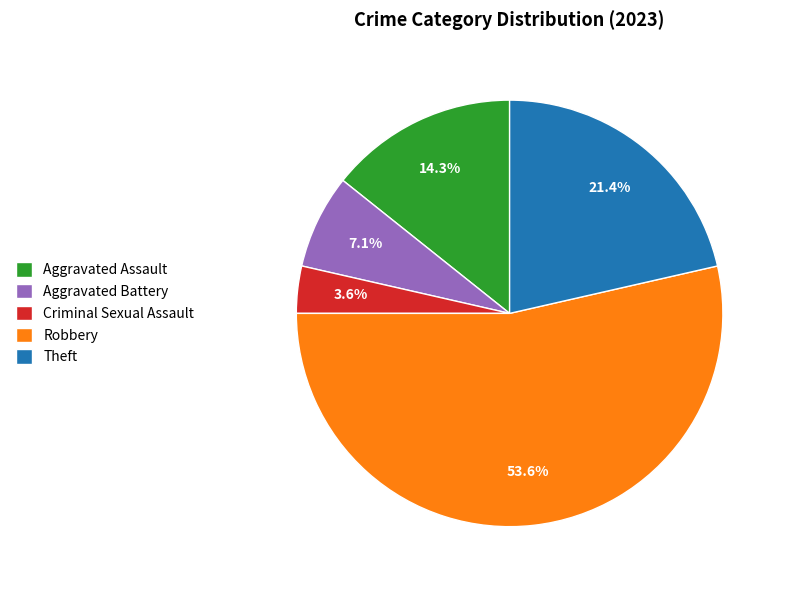

How many slices are in this pie chart?

5